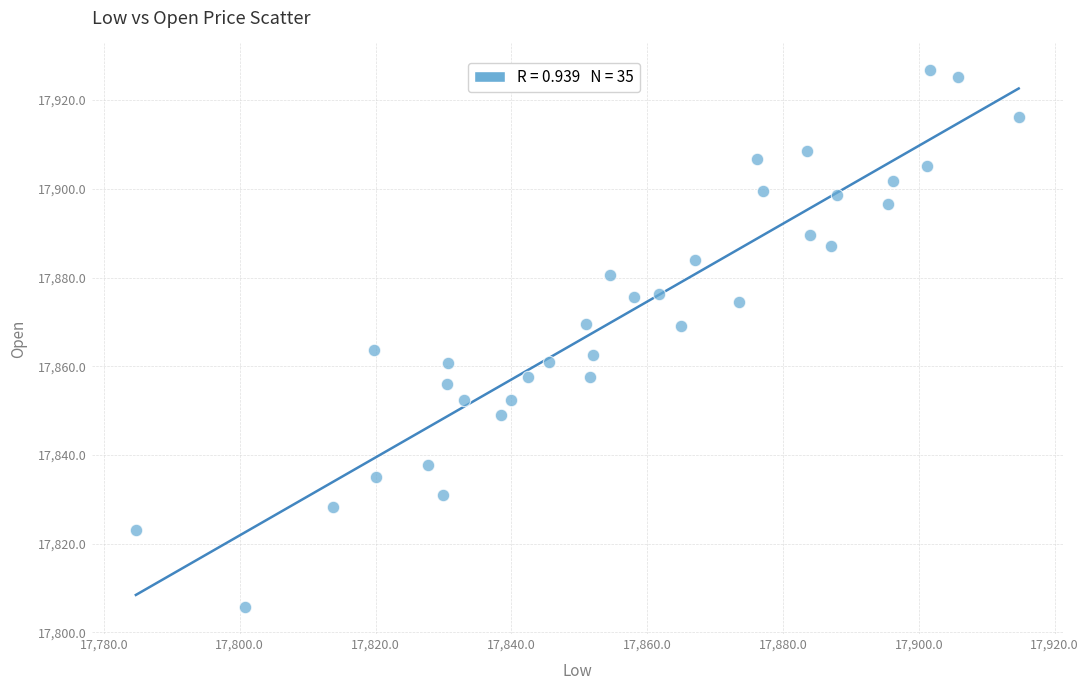

What is the range of X values (max minus min)?

130.0